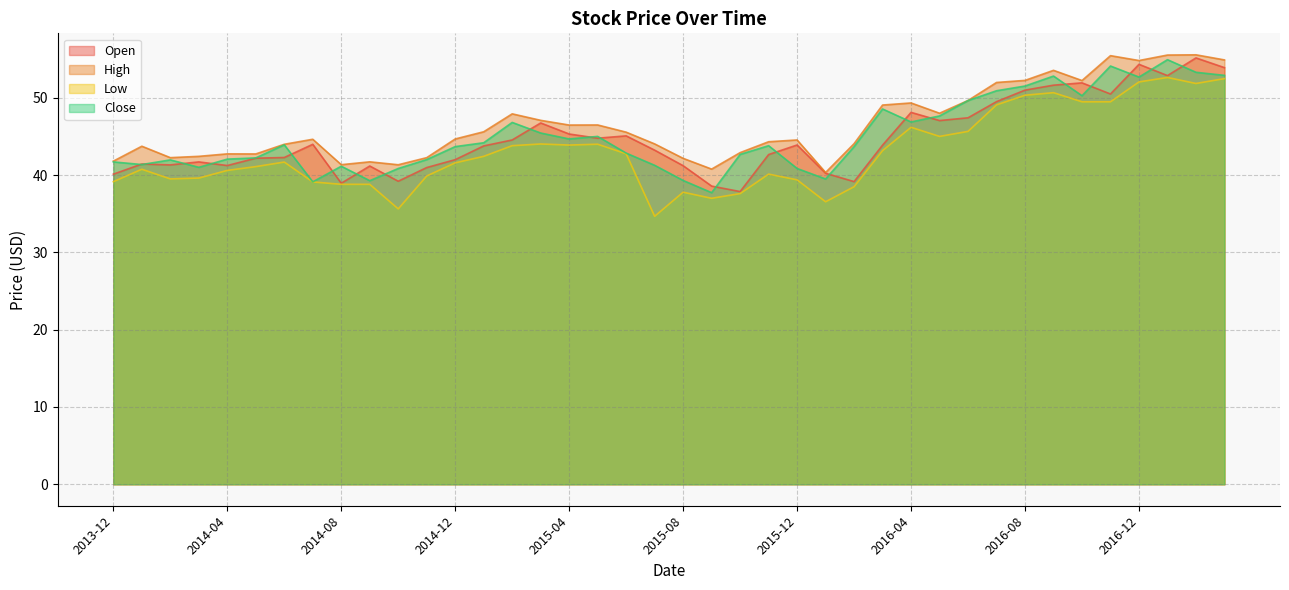

Rank the series by their maximum value, from highest to lowest.

High, Open, Close, Low